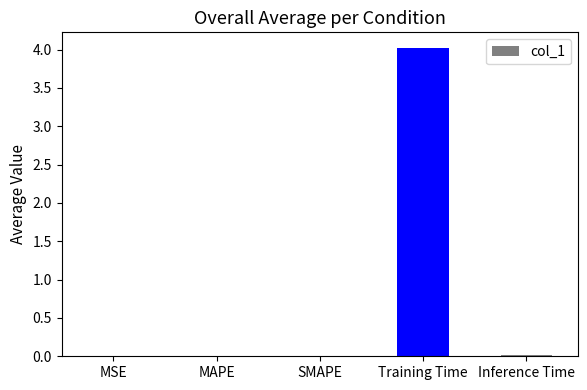

What is the greatest value displayed?

4.0